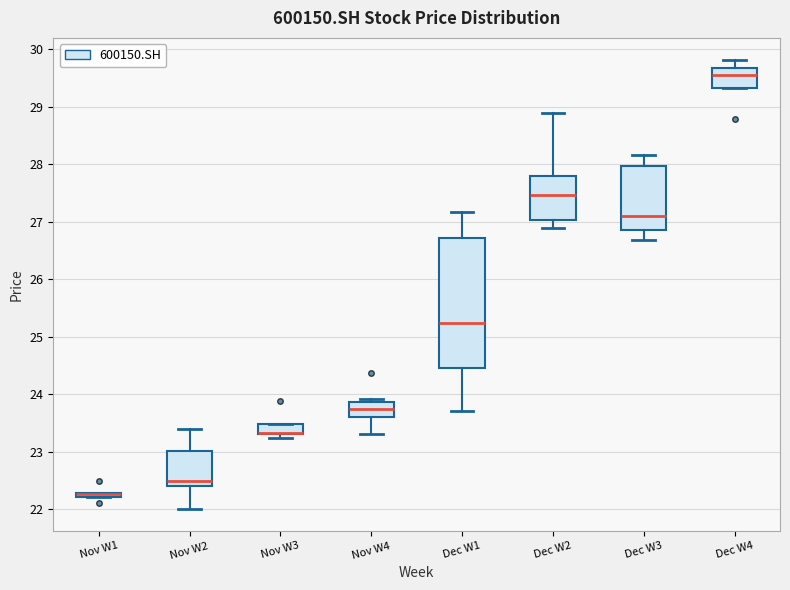

Which box is the tallest, from its lower edge to its upper edge?

Dec W1